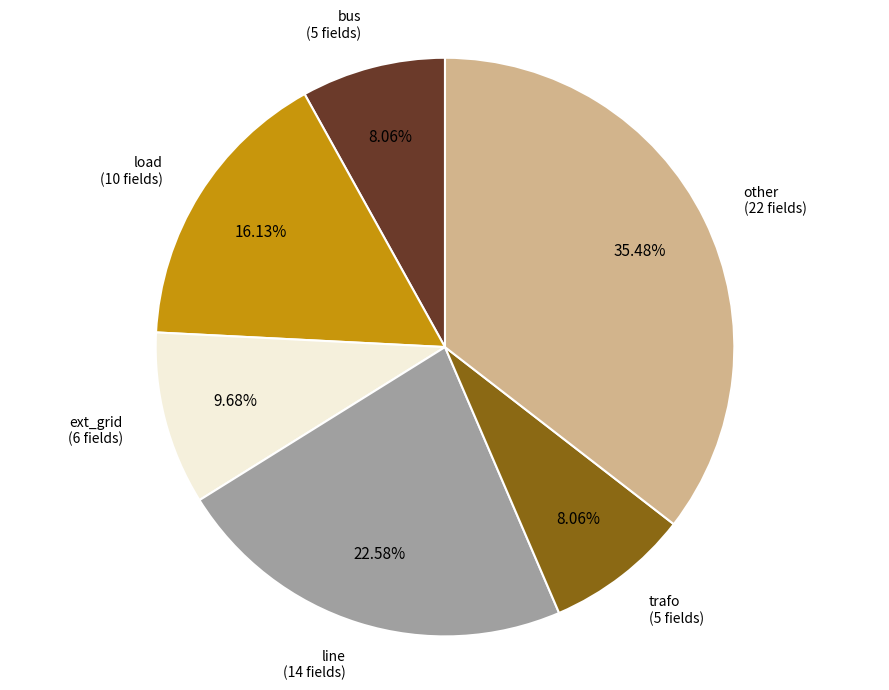

Does any single category account for the majority?

No